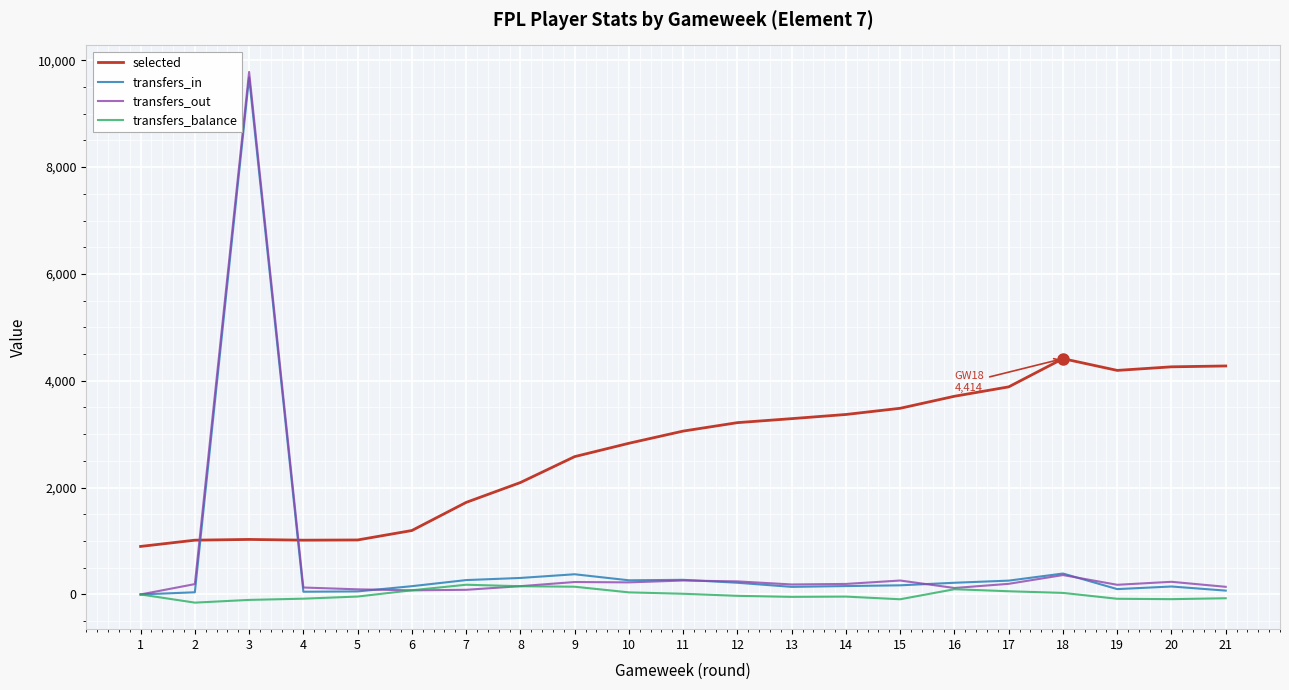

Count the number of categories in the chart.

21